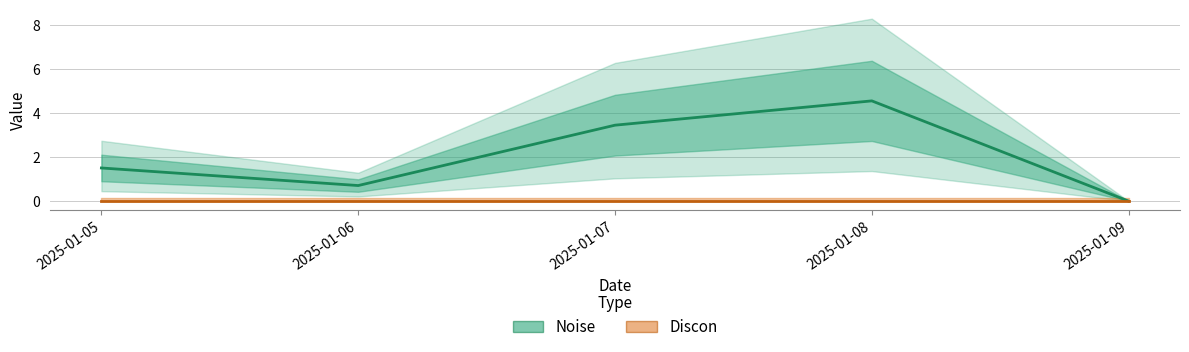

Which category has the highest value in the Discon series?

2025-01-05